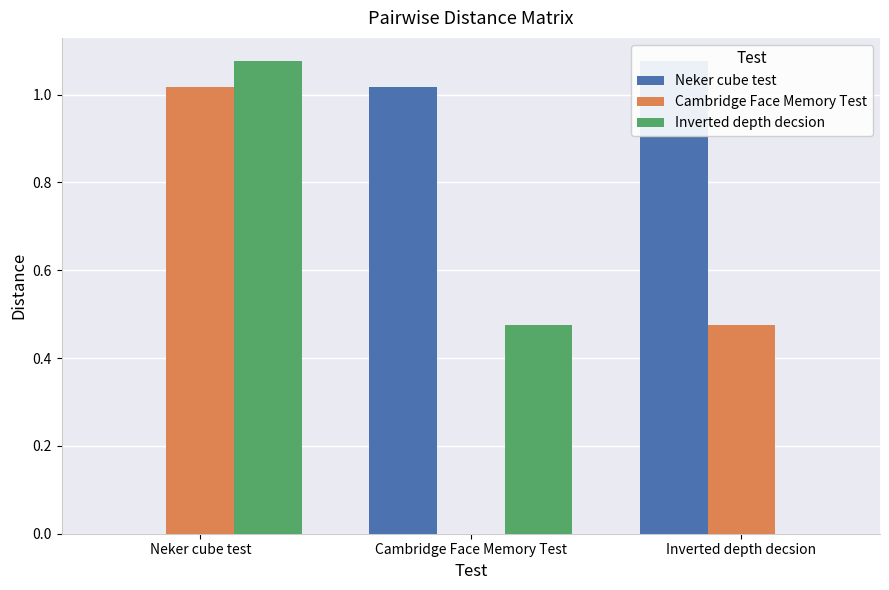

Between Cambridge Face Memory Test and Neker cube test, which is larger?

Cambridge Face Memory Test